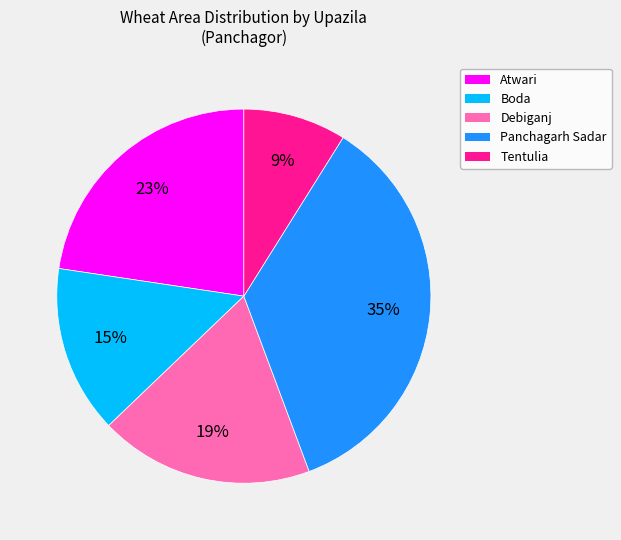

Combined, do Atwari and Panchagarh Sadar account for over 50%?

Yes